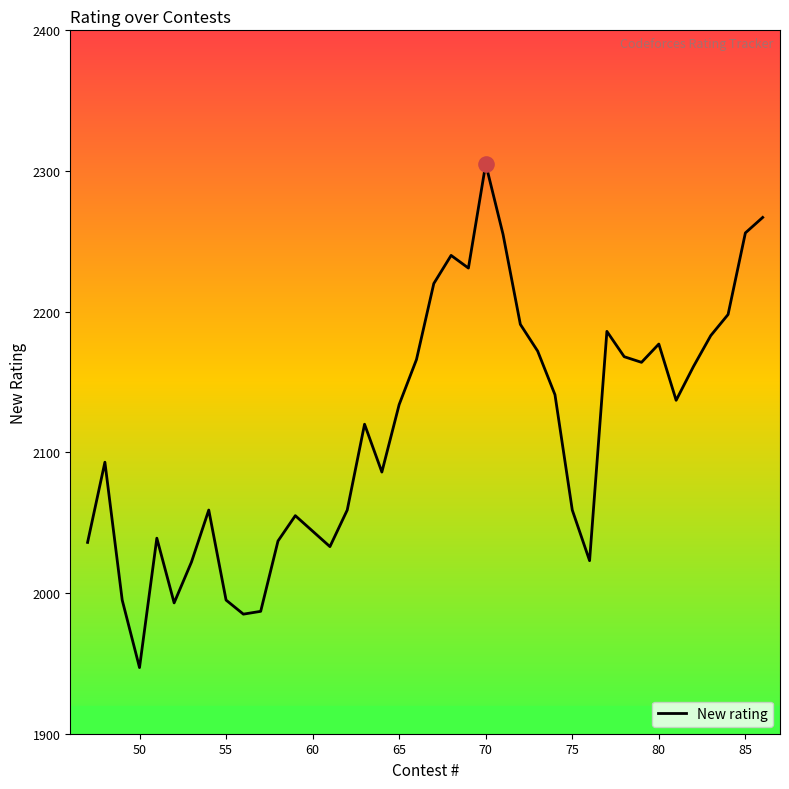

What is the difference between the maximum and minimum values?

358